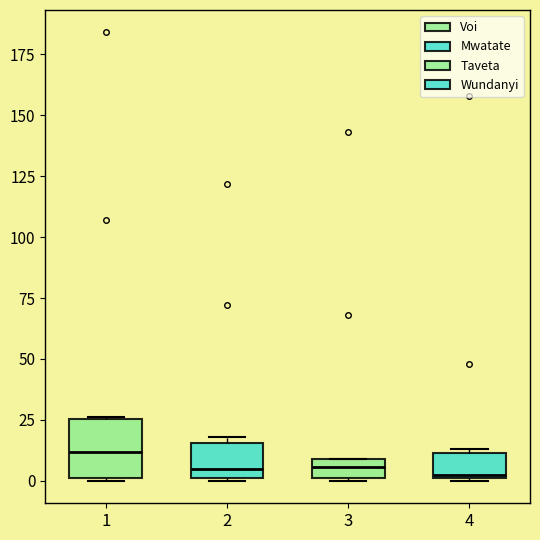

Reading left to right, read every box against the y-axis: the position of its median line, the range the box covers, and the ends of its whiskers. The values are not printed on the chart, so give them approximately, as read against the axis.

1: median 10, box 0 to 25, whiskers 0 to 25
2: median 5, box 0 to 15, whiskers 0 to 20
3: median 5, box 0 to 10, whiskers 0 to 10
4: median 5, box 0 to 10, whiskers 0 to 15